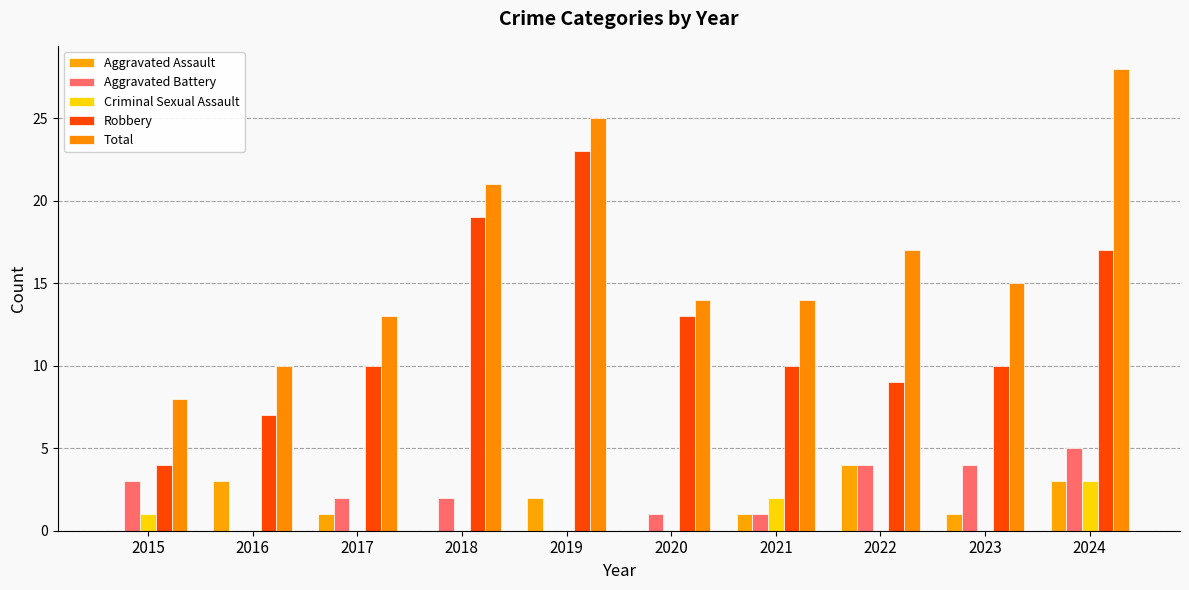

What are all the series names shown in the legend?

Aggravated Assault, Aggravated Battery, Criminal Sexual Assault, Robbery, Total